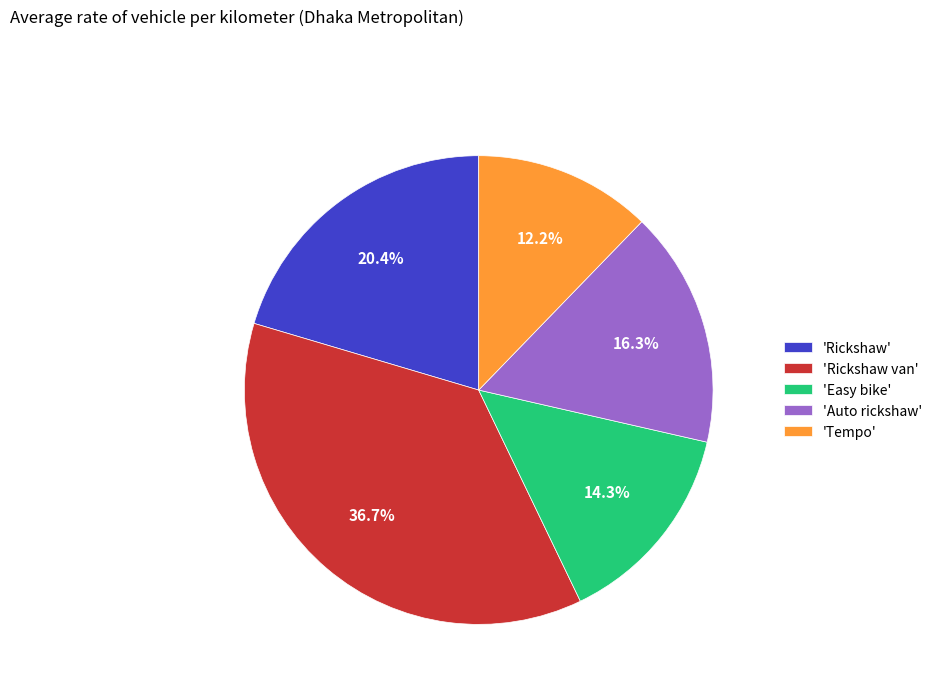

How many segments does this pie chart have?

5